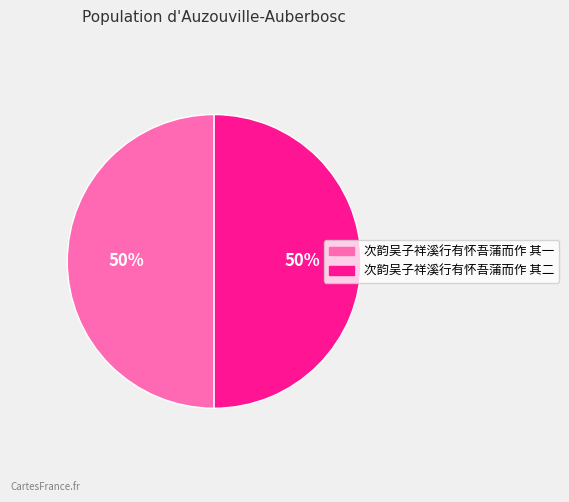

True or false: 次韵吴子祥溪行有怀吾蒲而作 其二 accounts for 50% of the total.

True